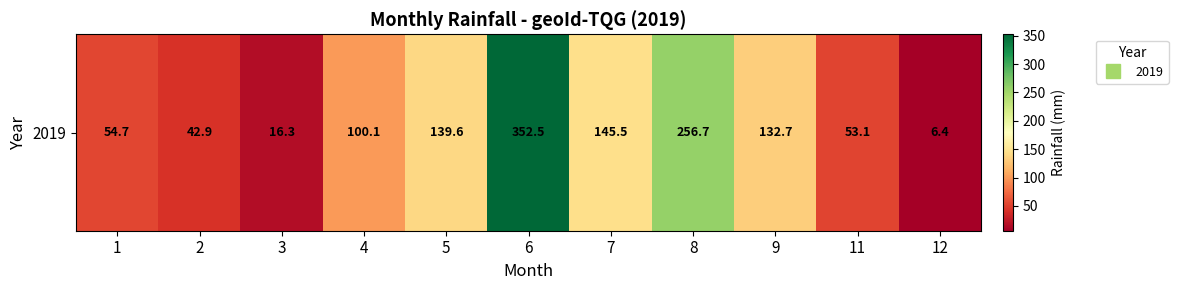

Reading right to left, transcribe all the data shown in this chart.

6.4	53.1	132.7	256.7	145.5	352.5	139.6	100.1	16.3	42.9	54.7